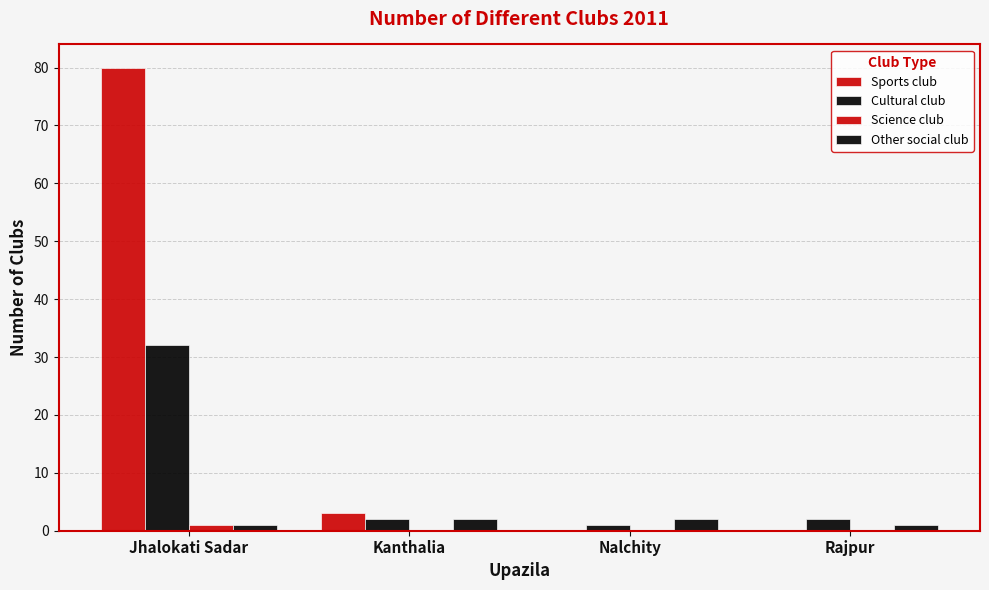

Count the number of categories in the chart.

4